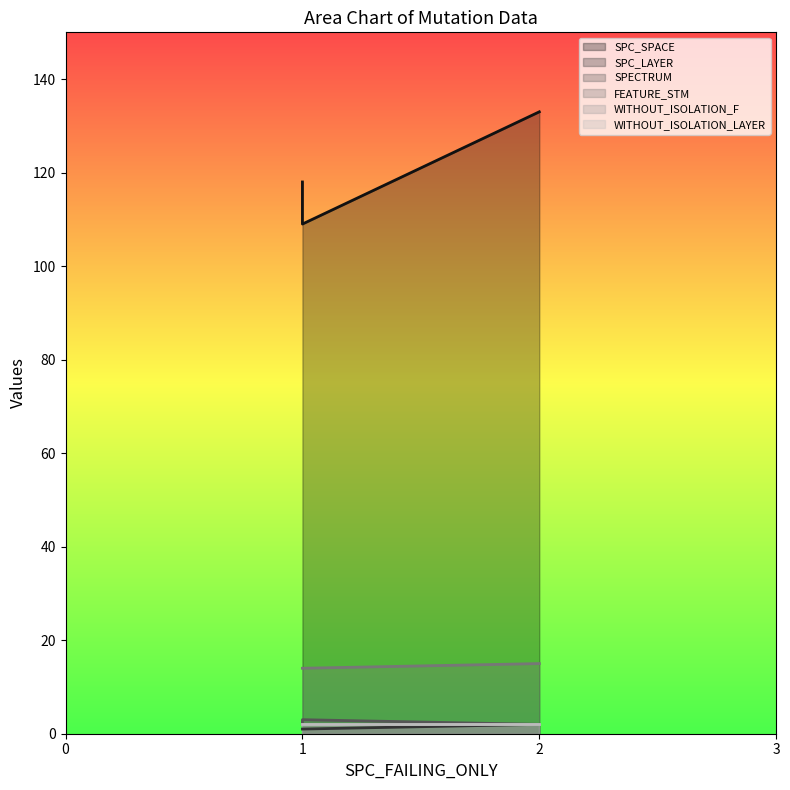

What is the value of the SPC_LAYER point at the 1st from the left?

1